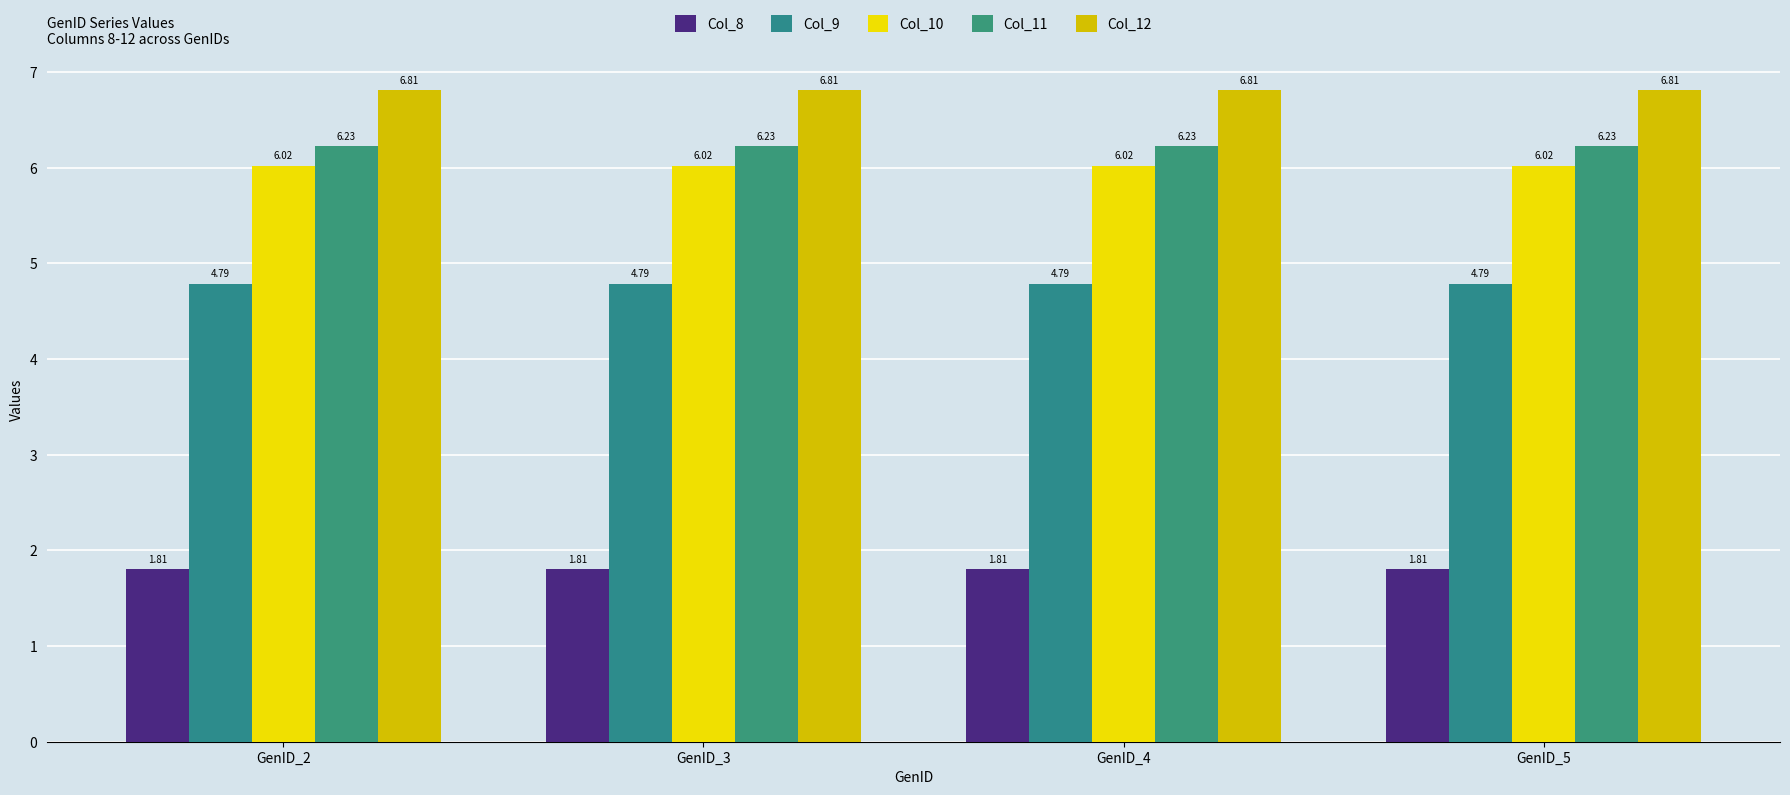

Count the number of categories in the chart.

4